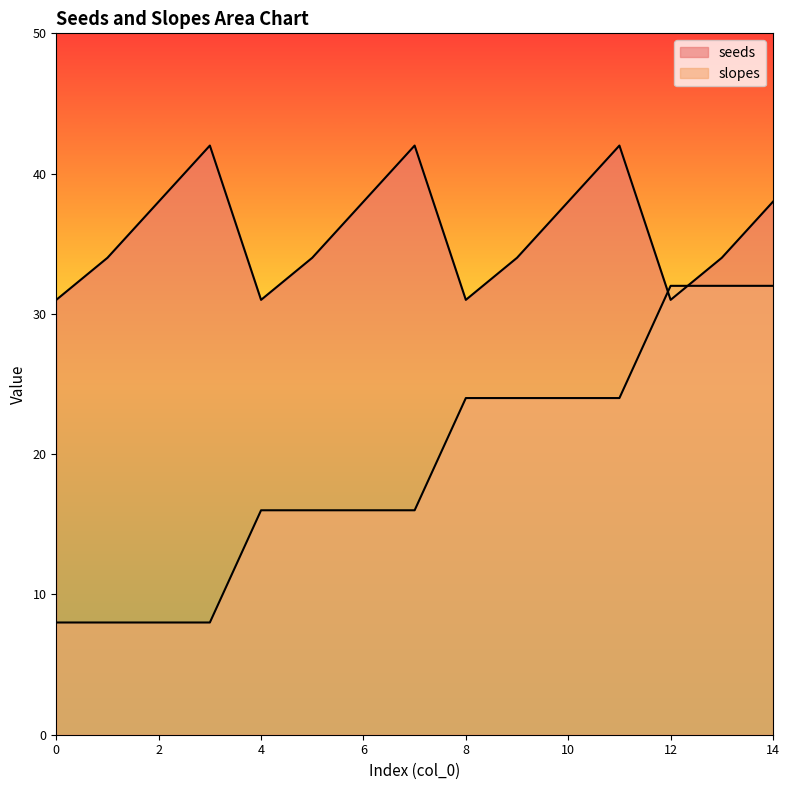

Reading left to right, transcribe all the data shown in this chart.

seeds: 0=31	1=34	2=38	3=42	4=31	5=34	6=38	7=42	8=31	9=34	10=38	11=42	12=31	13=34	14=38
slopes: 0=8	1=8	2=8	3=8	4=16	5=16	6=16	7=16	8=24	9=24	10=24	11=24	12=32	13=32	14=32